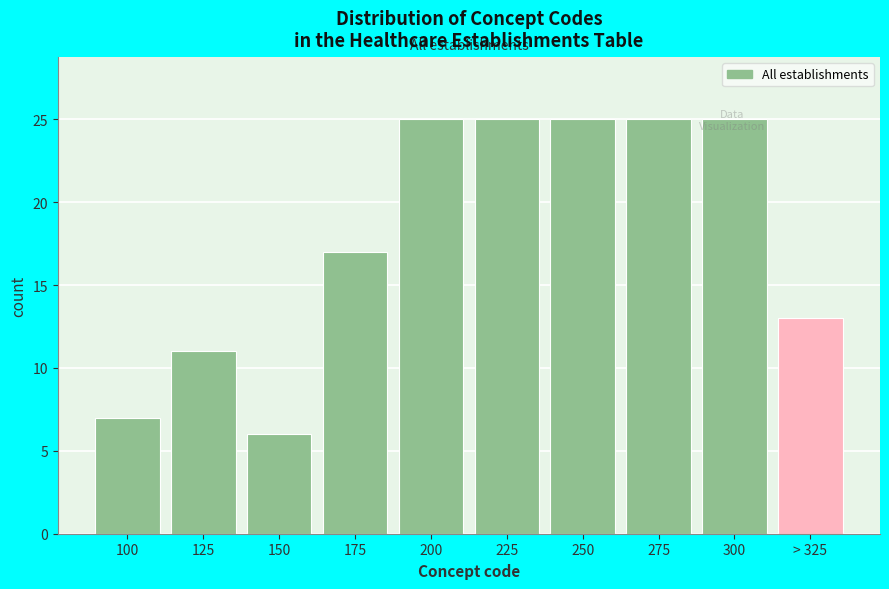

What is the smallest value displayed?

6